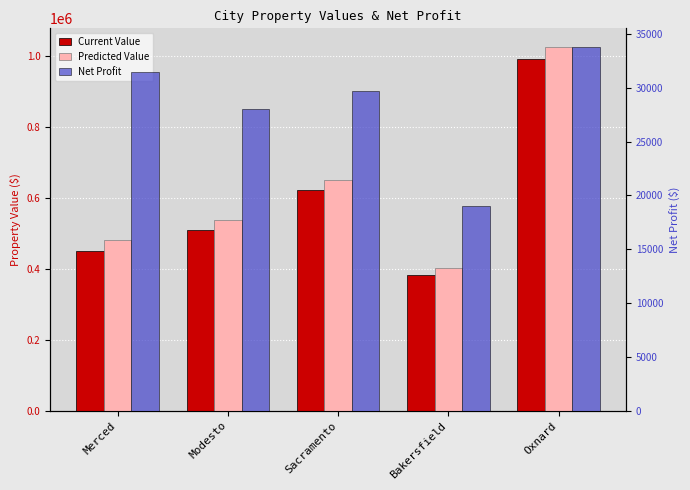

How many groups of bars are there?

5